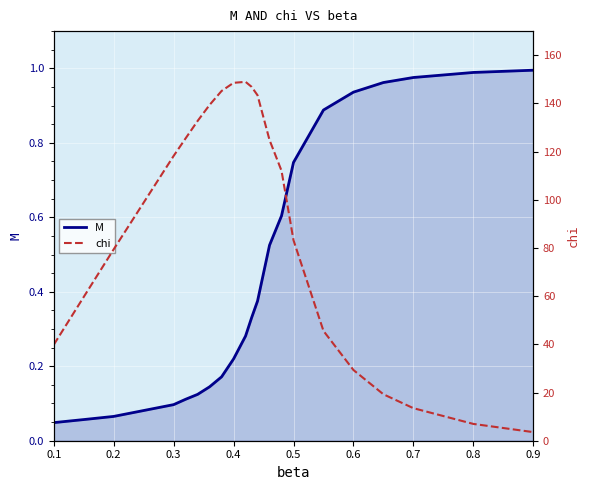

The M series shows 1.0 at 0.9. True or false?

True